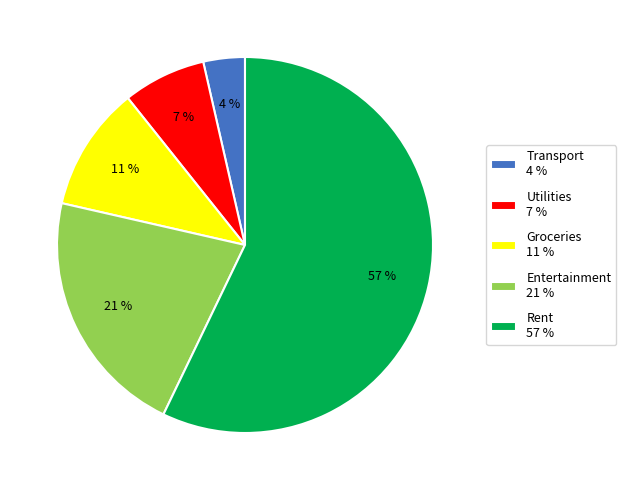

Between Utilities 7 % and Entertainment 21 %, which is larger?

Entertainment 21 %